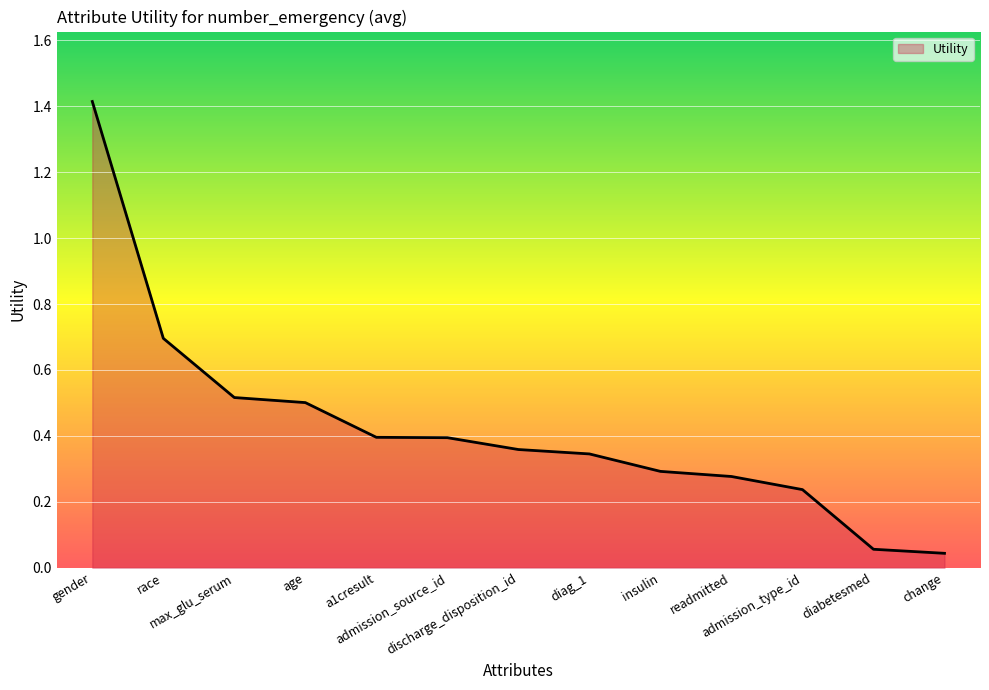

What is the greatest value displayed?

1.4